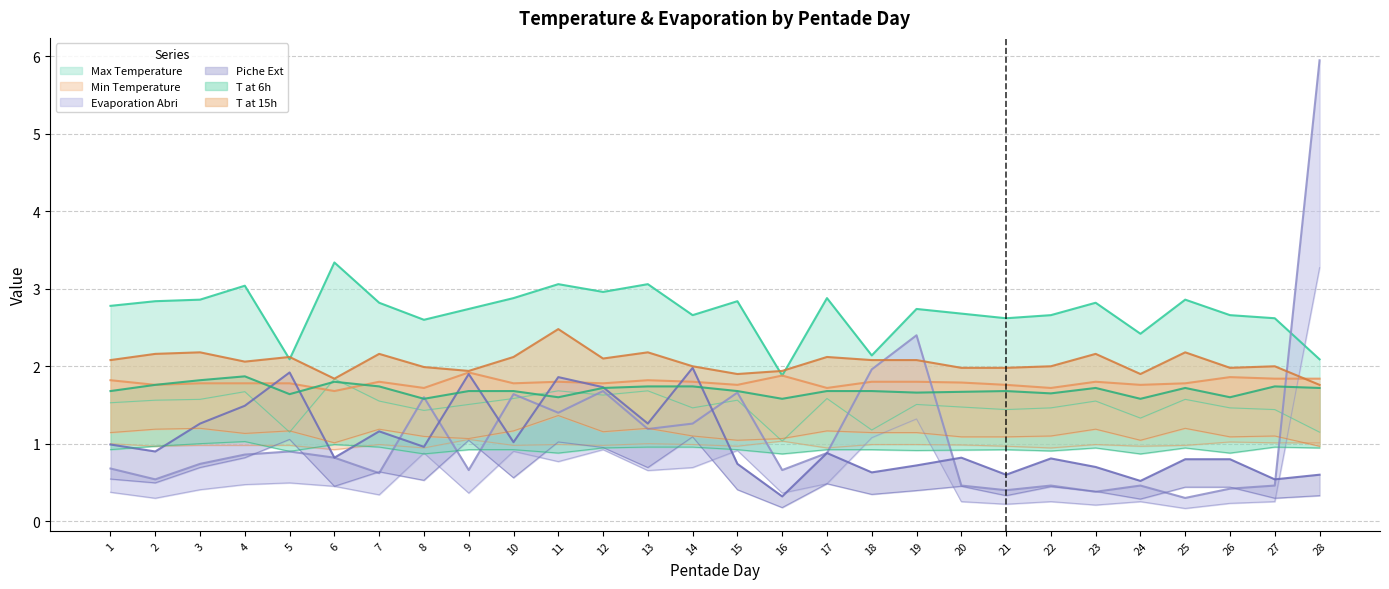

What is the lowest value of the T at 6h series?

1.6